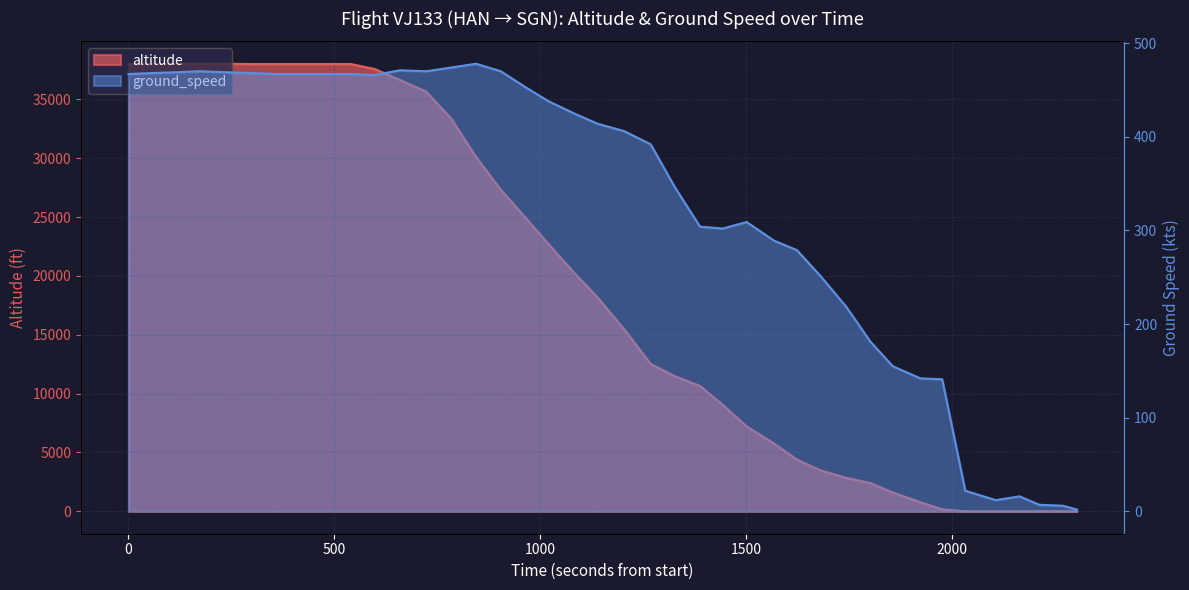

The value at 8 is 51032. True or false?

False